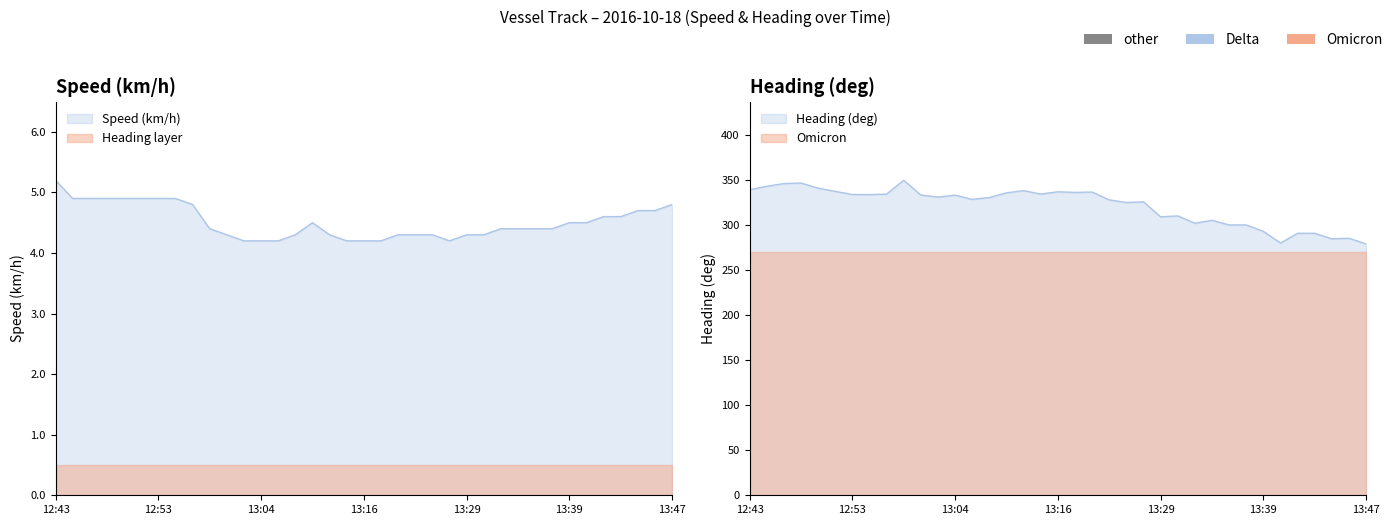

Reading right to left, list all the values displayed in this chart.

Speed (km/h): 4.8	4.7	4.7	4.6	4.6	4.5	4.5	4.4	4.4	4.4	4.4	4.3	4.3	4.2	4.3	4.3	4.3	4.2	4.2	4.2	4.3	4.5	4.3	4.2	4.2	4.2	4.3	4.4	4.8	4.9	4.9	4.9	4.9	4.9	4.9	4.9	5.2
Heading (deg): 279.2	285.5	284.9	291.0	291.0	280.2	293.2	300.3	300.3	305.4	302.2	310.3	309.3	325.9	325.2	328.1	336.8	336.4	337.1	334.6	338.4	335.9	330.7	328.7	333.4	331.2	333.6	349.9	334.5	334.0	334.1	337.6	341.2	346.8	346.2	343.2	339.4